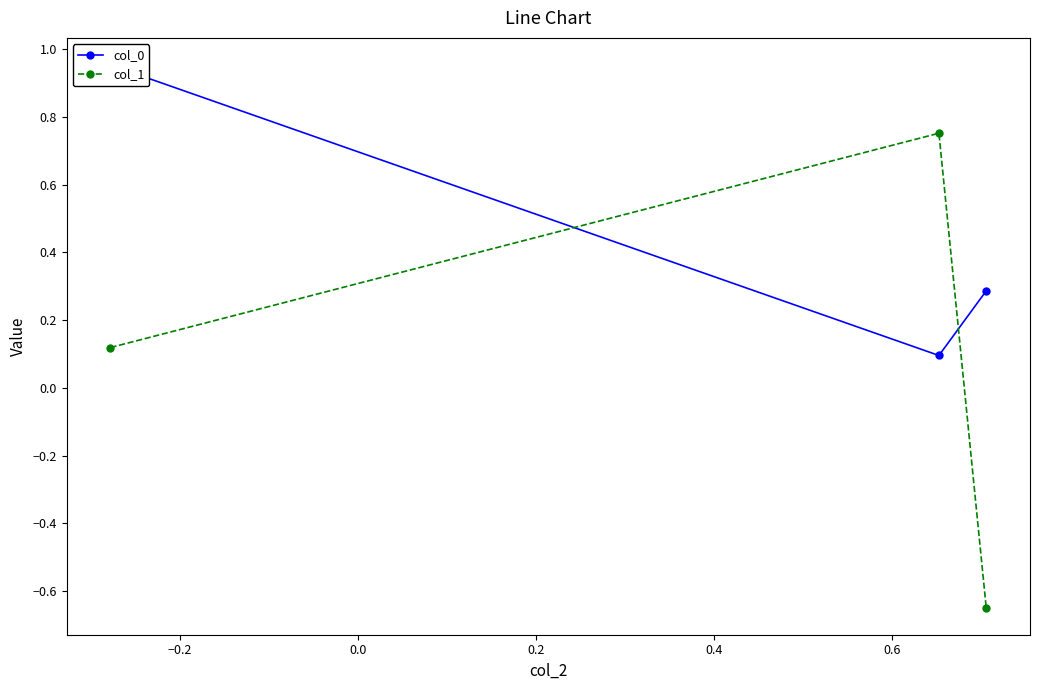

What is the greatest value displayed?

1.0